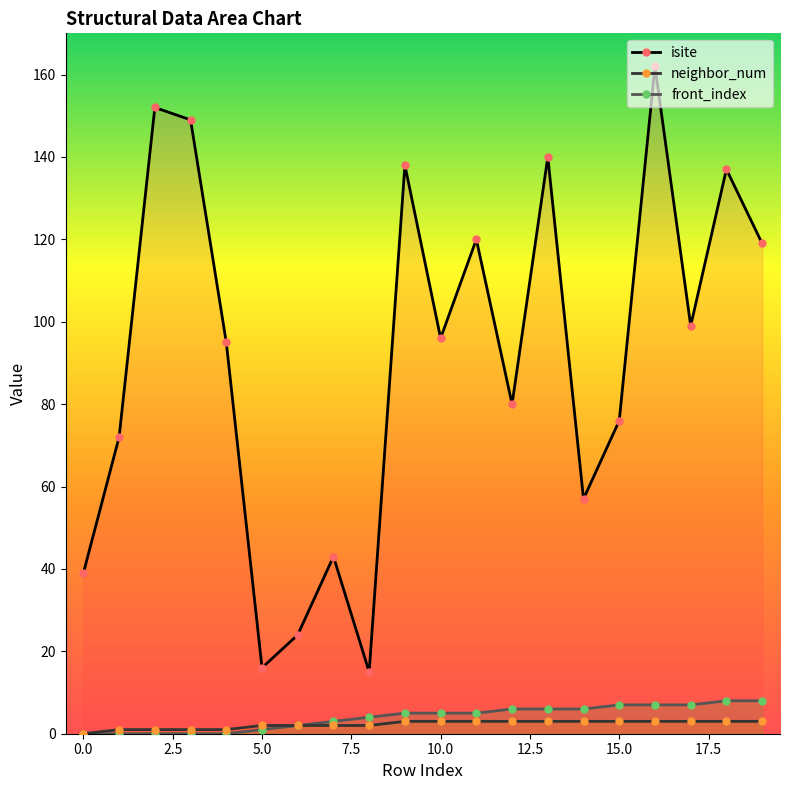

Reading right to left, transcribe all the data shown in this chart.

isite: 119	137	99	162	76	57	140	80	120	96	138	15	43	24	16	95	149	152	72	39
neighbor_num: 3	3	3	3	3	3	3	3	3	3	3	2	2	2	2	1	1	1	1	0
front_index: 8	8	7	7	7	6	6	6	5	5	5	4	3	2	1	0	0	0	0	0